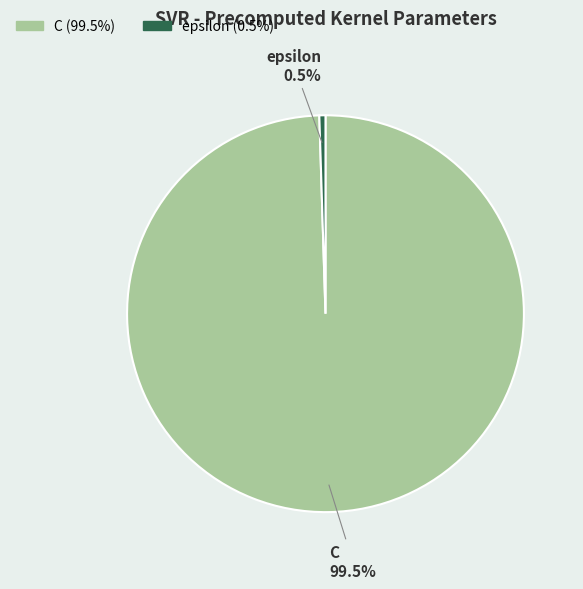

Rank the categories by value from lowest to highest.

epsilon, C